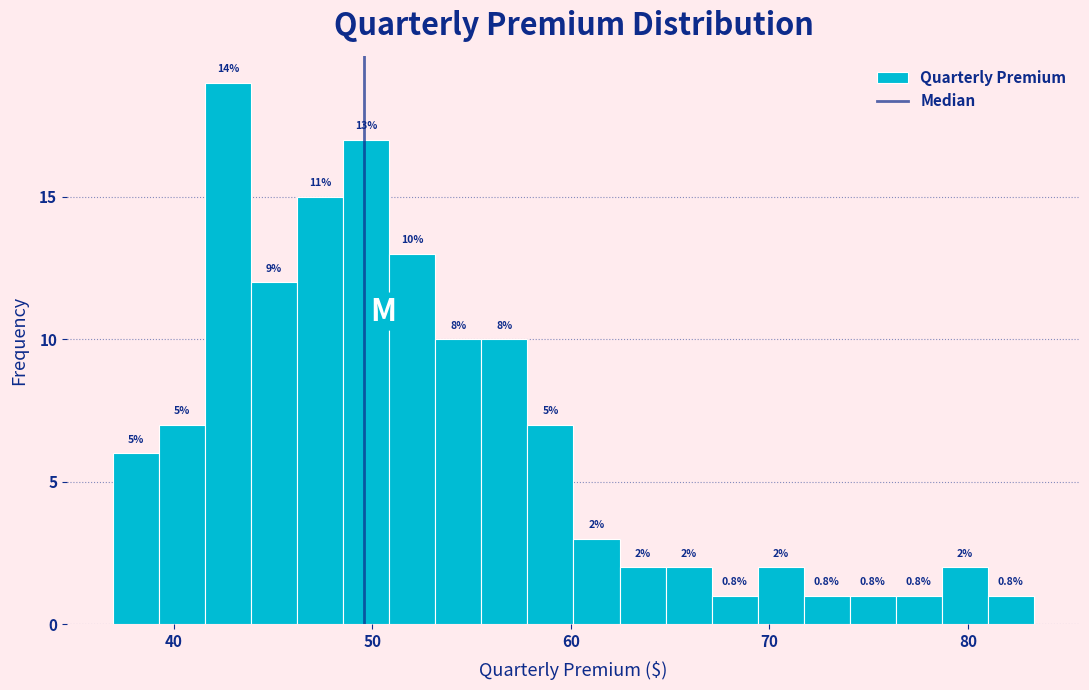

Around what value on the x-axis is the tallest bar? Give the approximate position of its centre, as read against the axis.

43